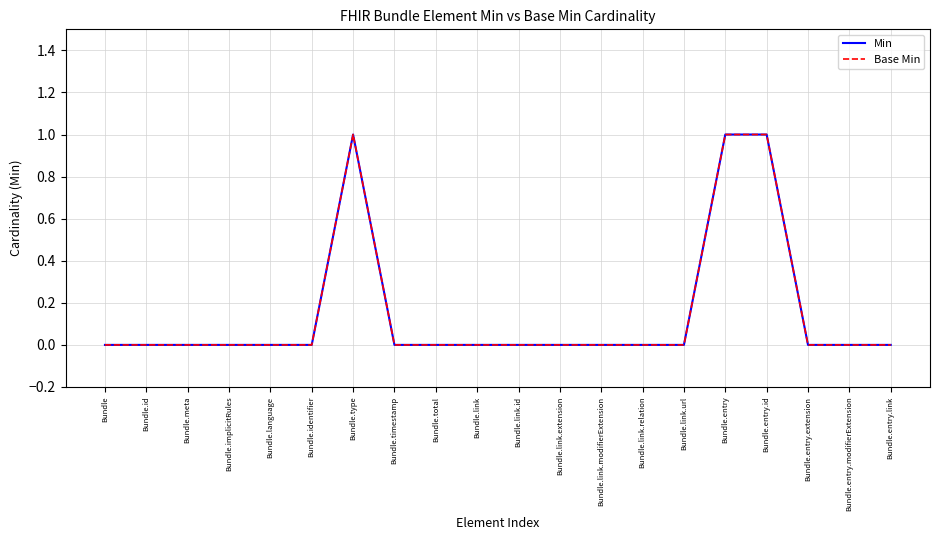

Does the chart have visible grid lines?

Yes